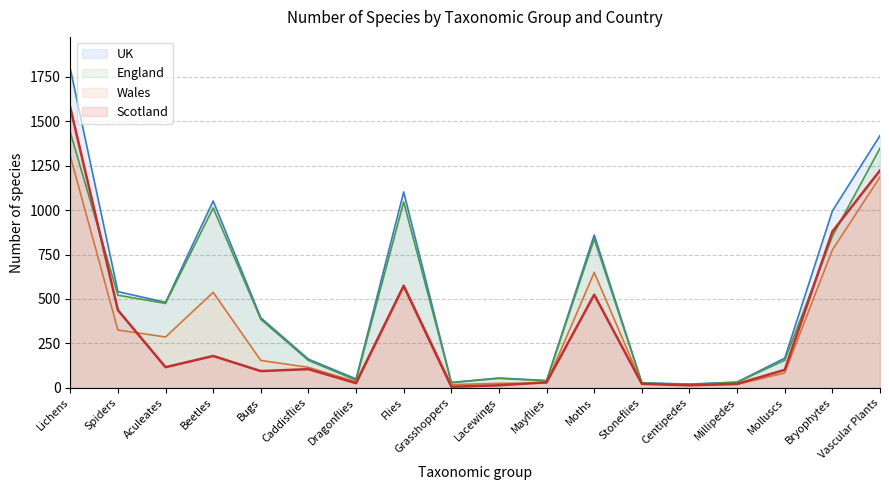

Rank the categories by Wales value from lowest to highest.

Centipedes, Grasshoppers, Millipedes, Stoneflies, Lacewings, Mayflies, Dragonflies, Molluscs, Caddisflies, Bugs, Aculeates, Spiders, Beetles, Flies, Moths, Bryophytes, Vascular Plants, Lichens